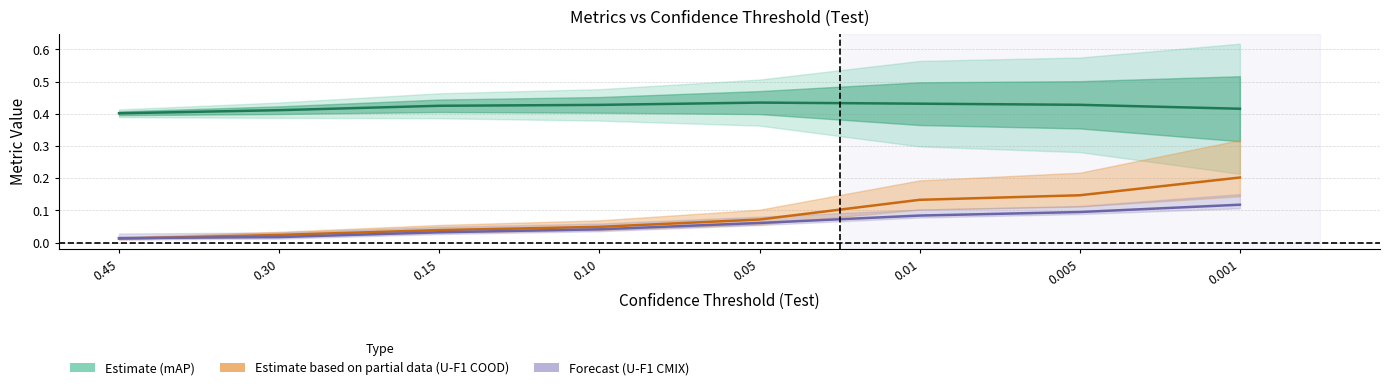

True or false: U-F1 COOD (Partial estimate) and mAP (Estimate) cross at least once.

False